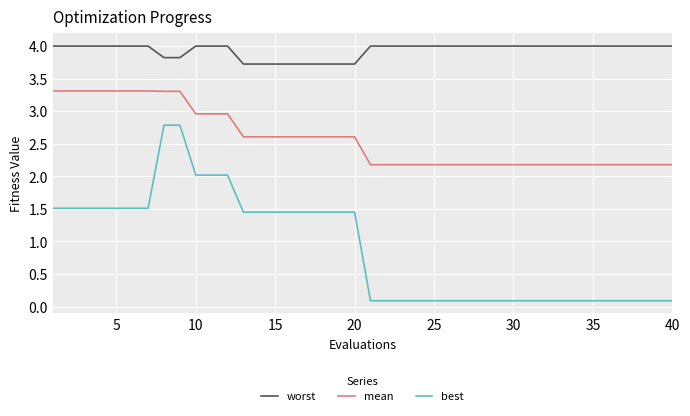

What is the difference between the maximum and minimum values in the worst series?

0.3